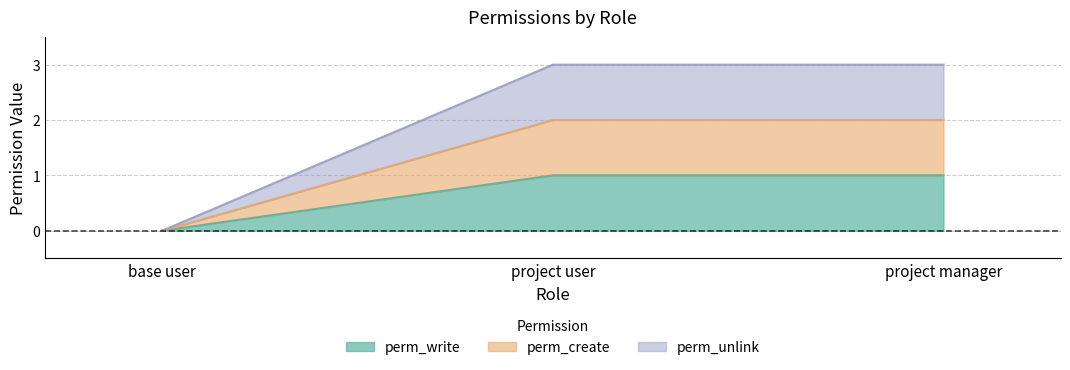

What is the difference between the maximum and minimum values in the perm_write series?

1